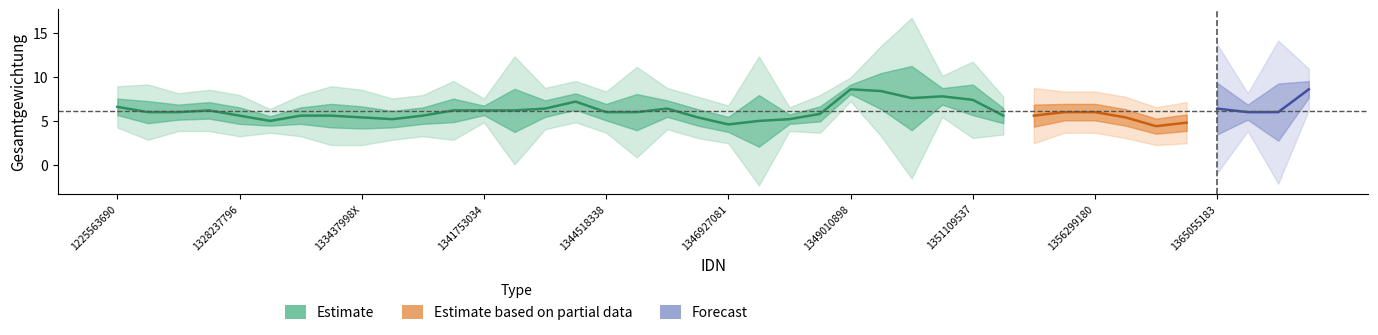

Which label corresponds to the largest value in the chart?

1350314951